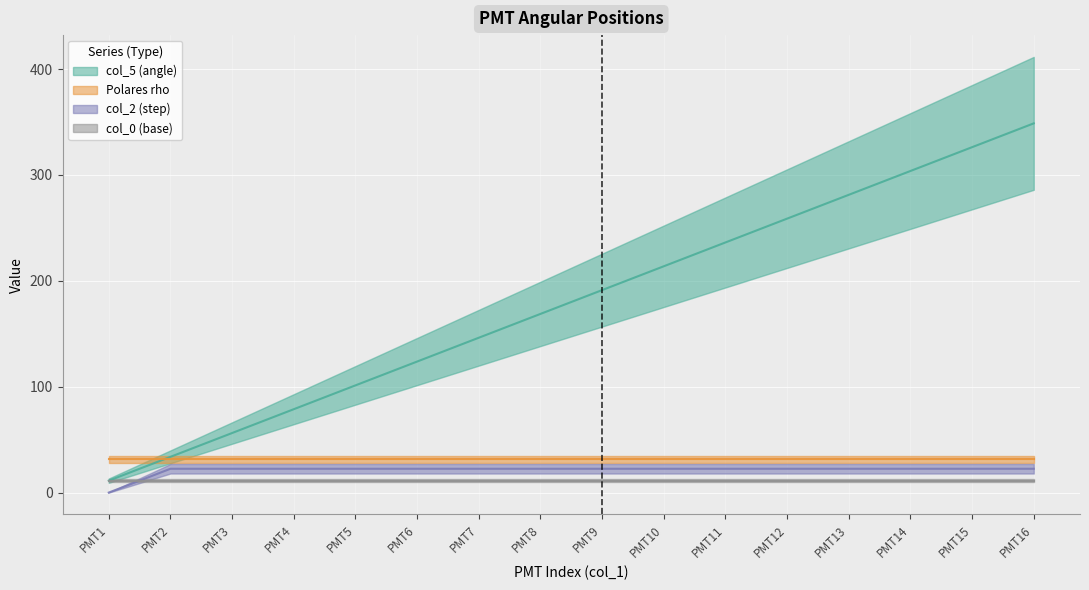

Count the number of data series in this chart.

2